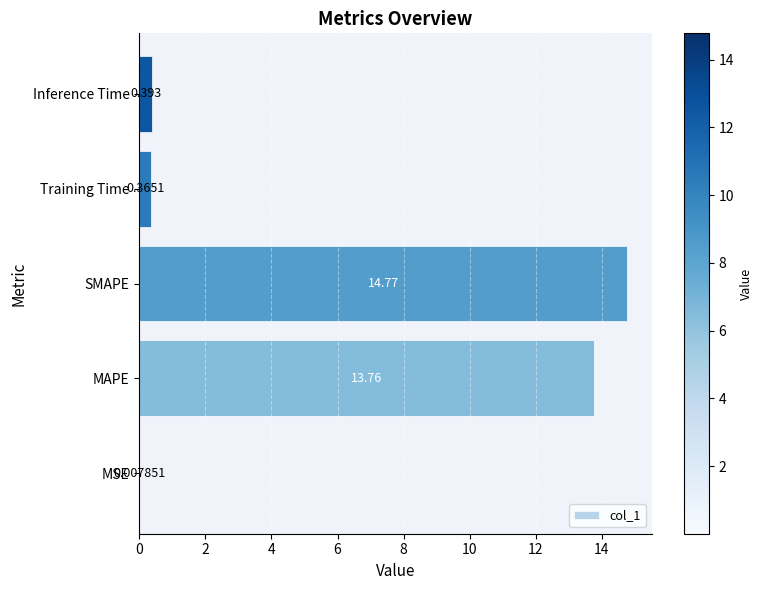

At which category does the chart reach its peak across all series?

SMAPE